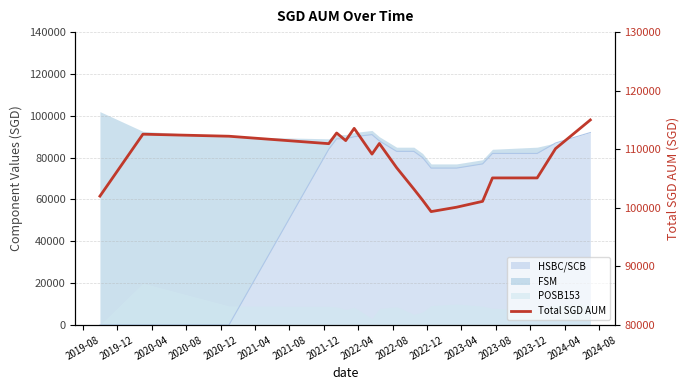

The chart shows a value of 106859.5 at 2022-08. True or false?

True